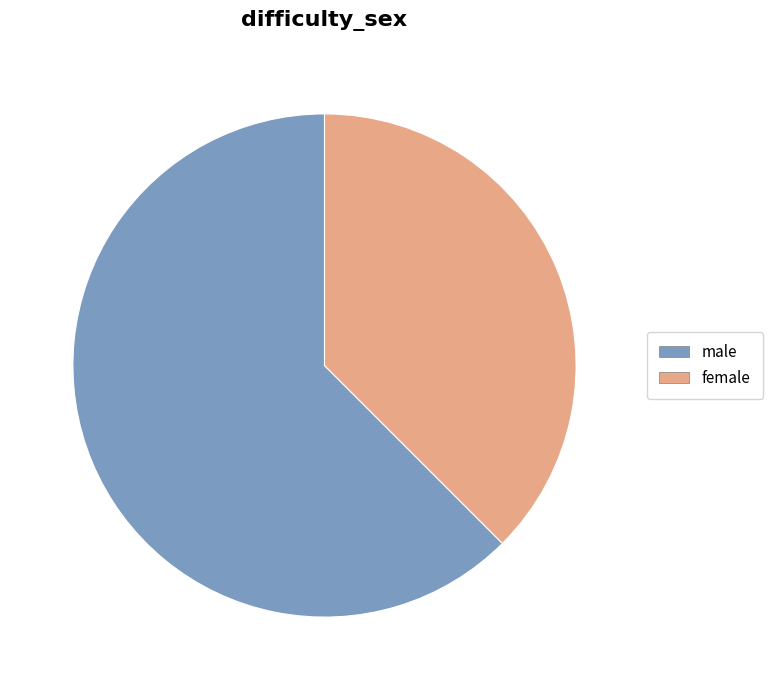

Does any single category account for the majority?

Yes